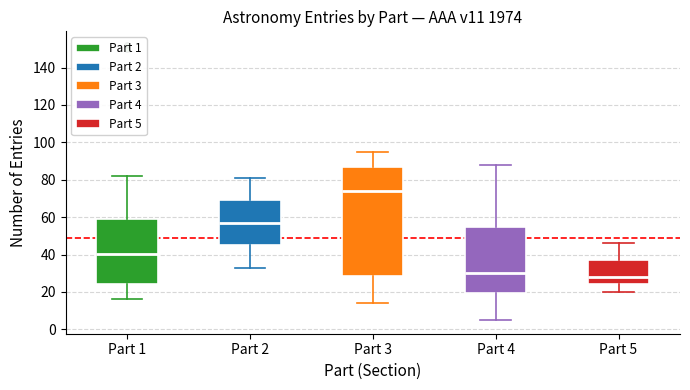

Which box is the tallest, from its lower edge to its upper edge?

Part 3